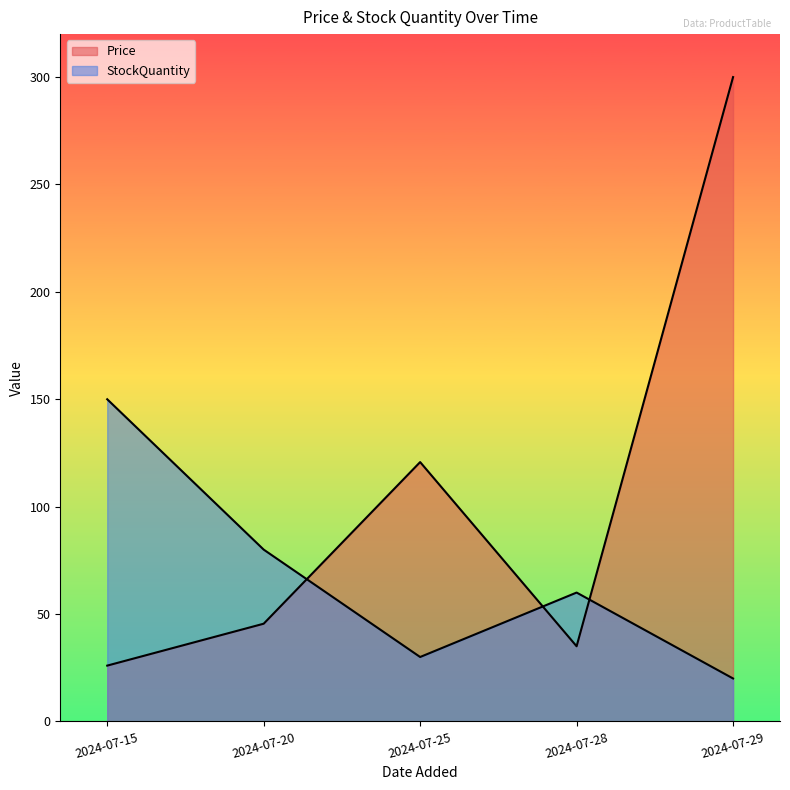

Which series has the largest total across all categories?

Price